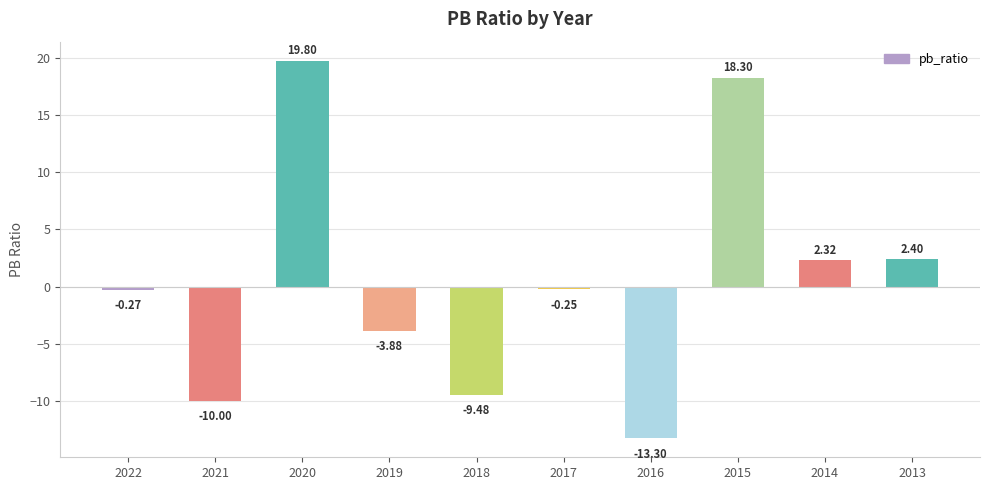

What is the sum of all values?

5.6